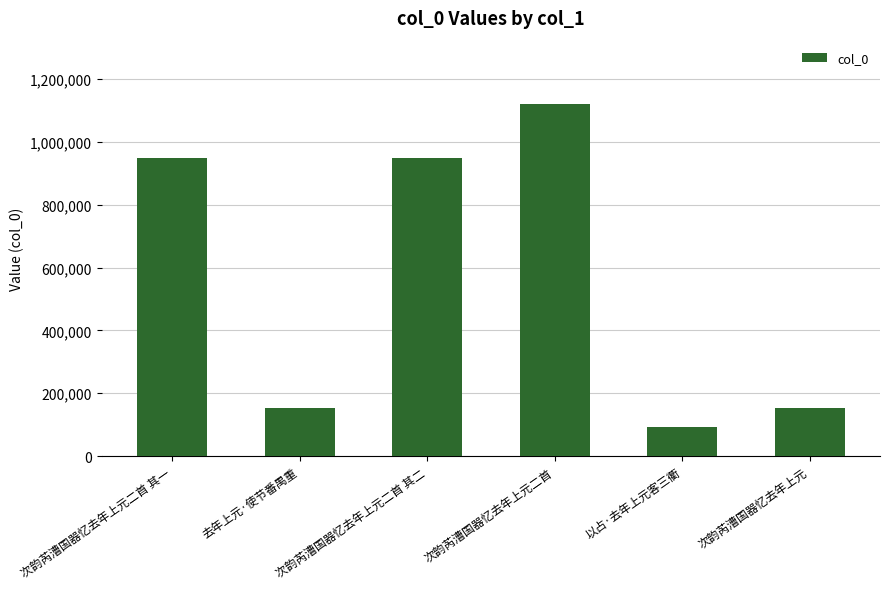

Are the bars grouped side by side (vs. stacked)?

No